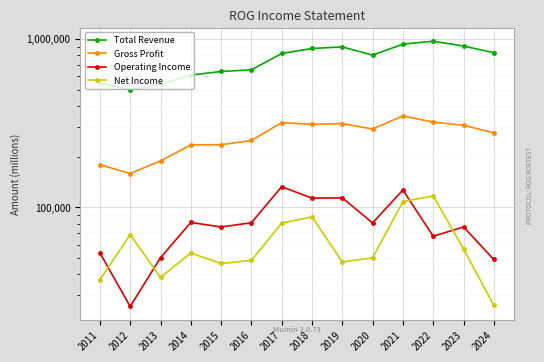

Which series has the widest spread of values?

Total Revenue